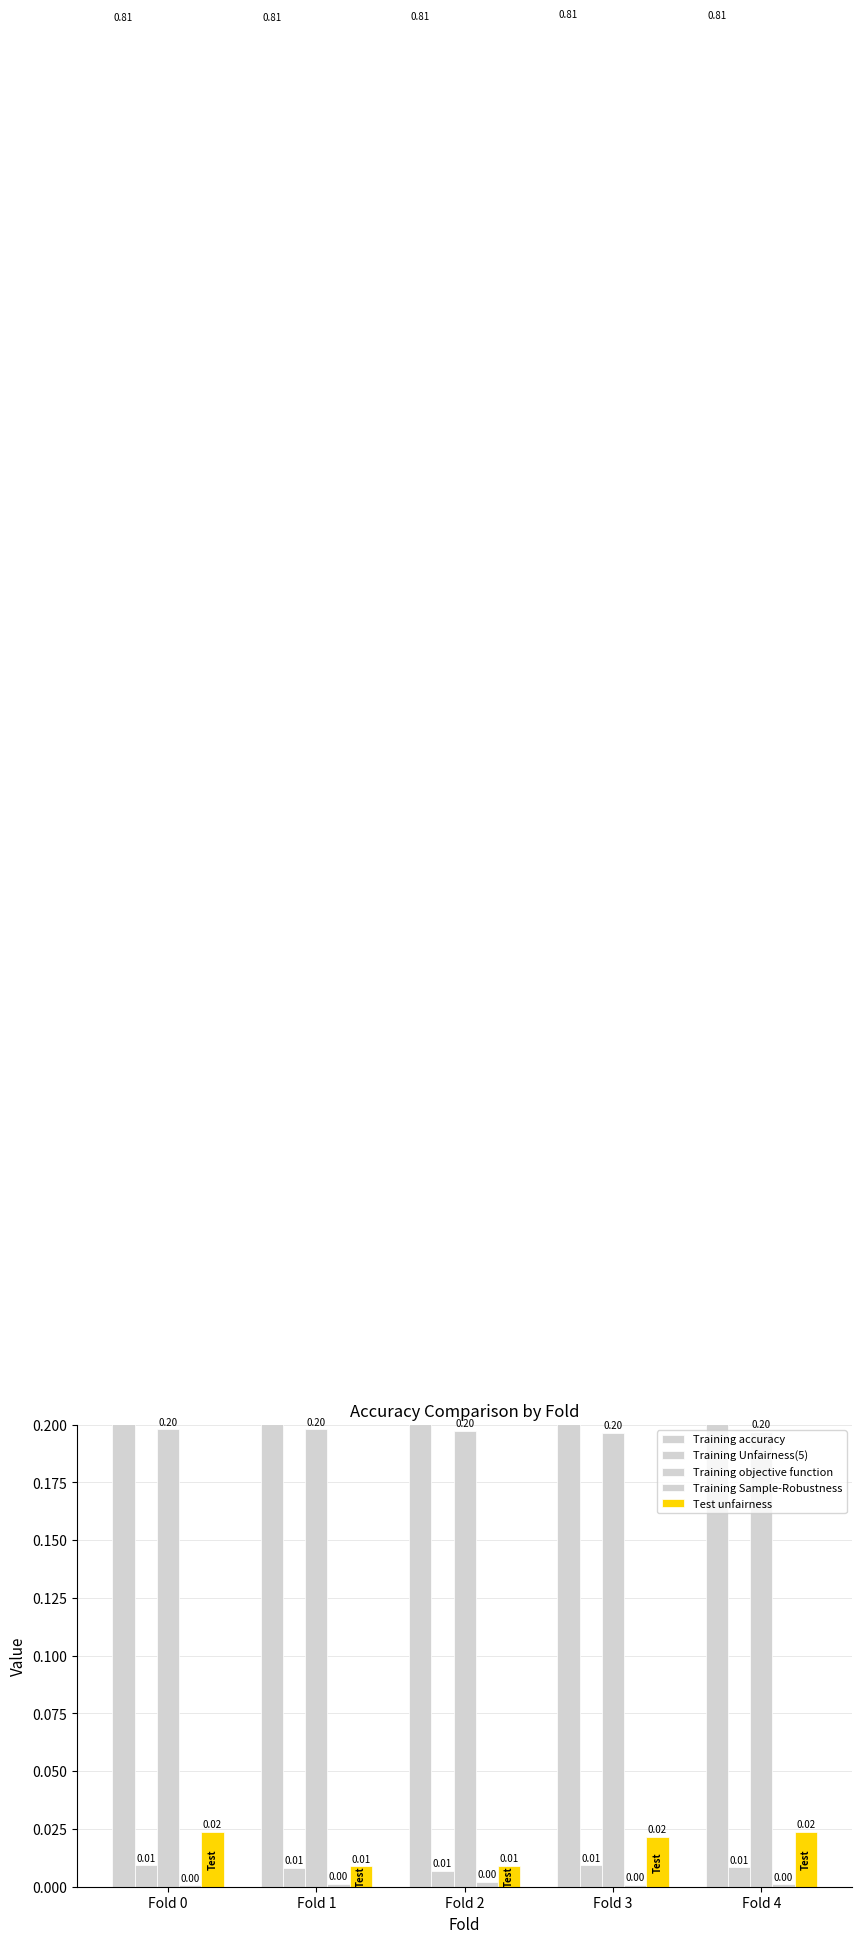

The Training Unfairness(5) series shows 0.0 at Fold 0. True or false?

True